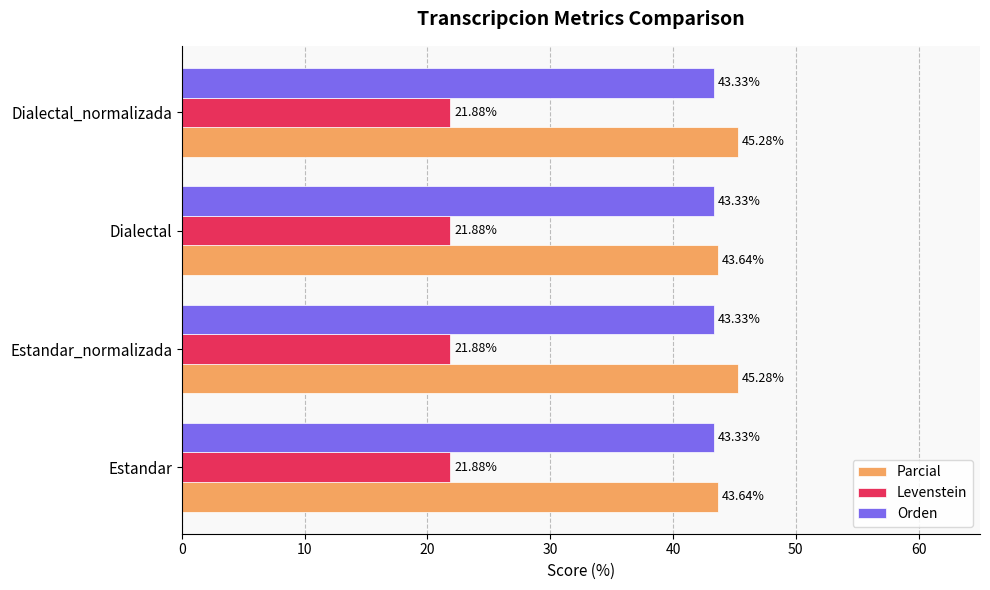

What is the total value across all series at Dialectal?

108.8